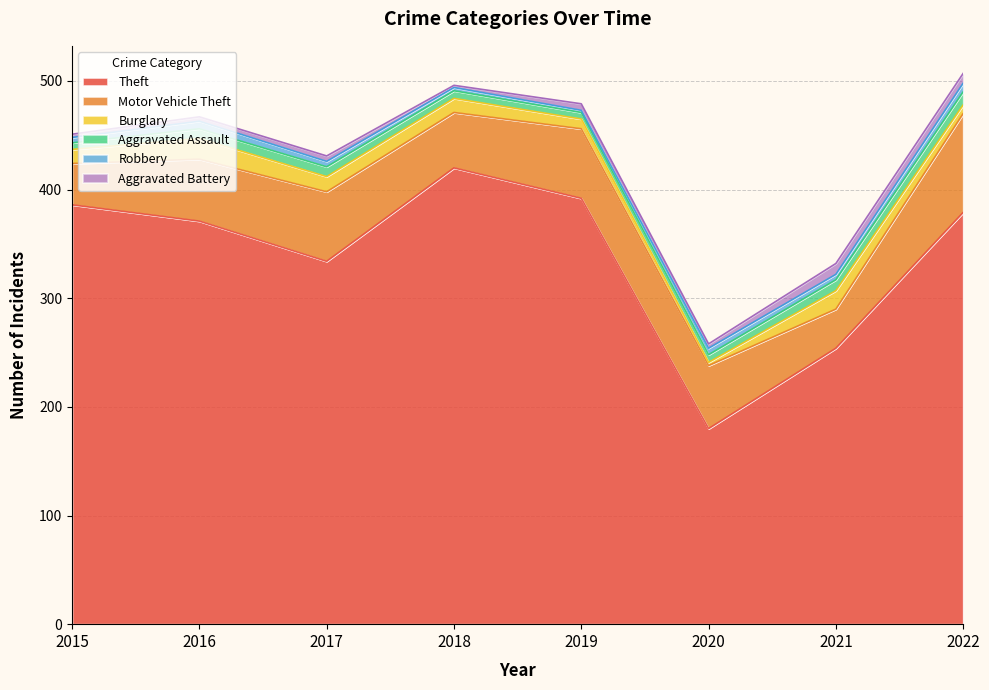

True or false: Theft has more than 1 interior local peaks.

False